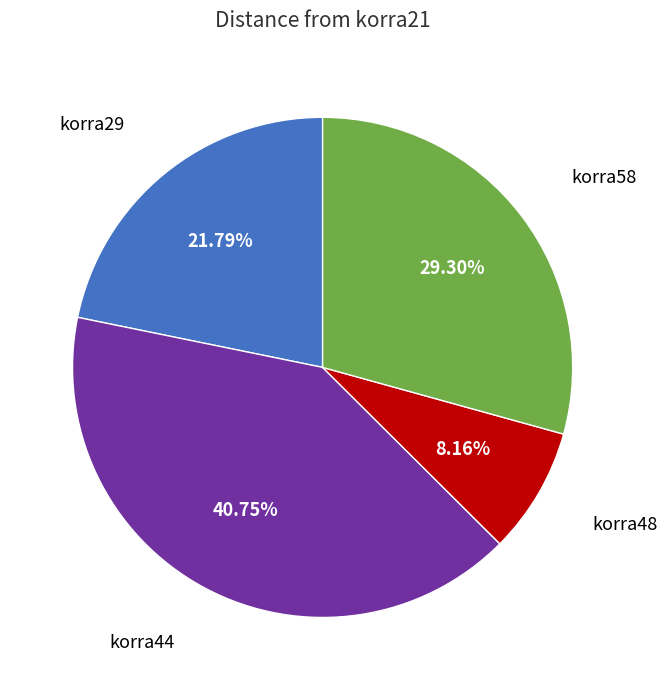

Is there a majority slice in this chart?

No